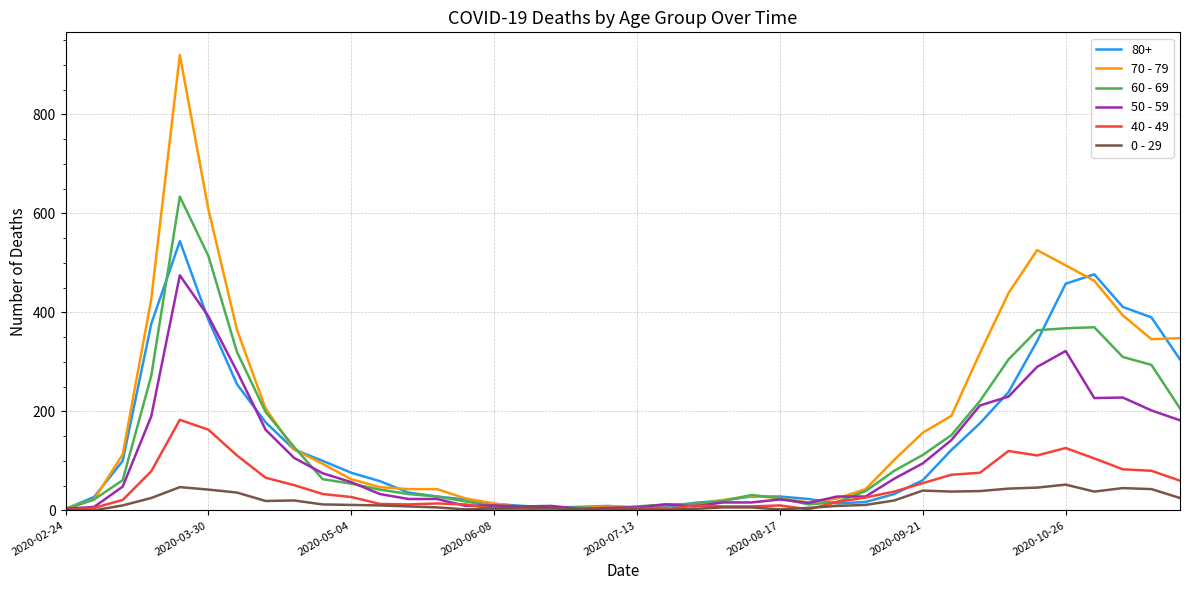

Which series has the largest total across all categories?

70 - 79